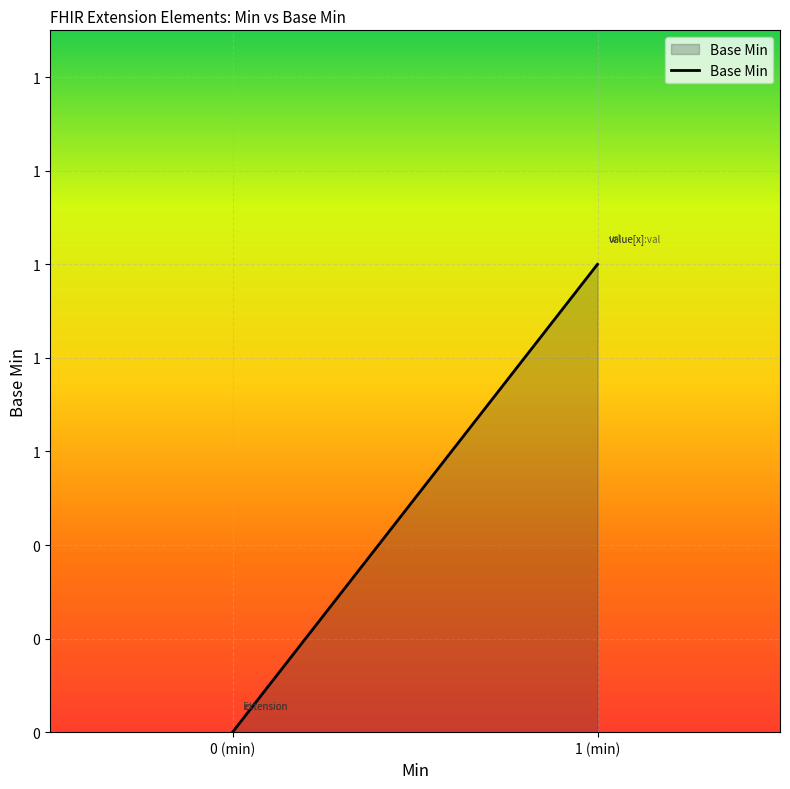

True or false: there are more than 0 points higher than both neighbors.

False